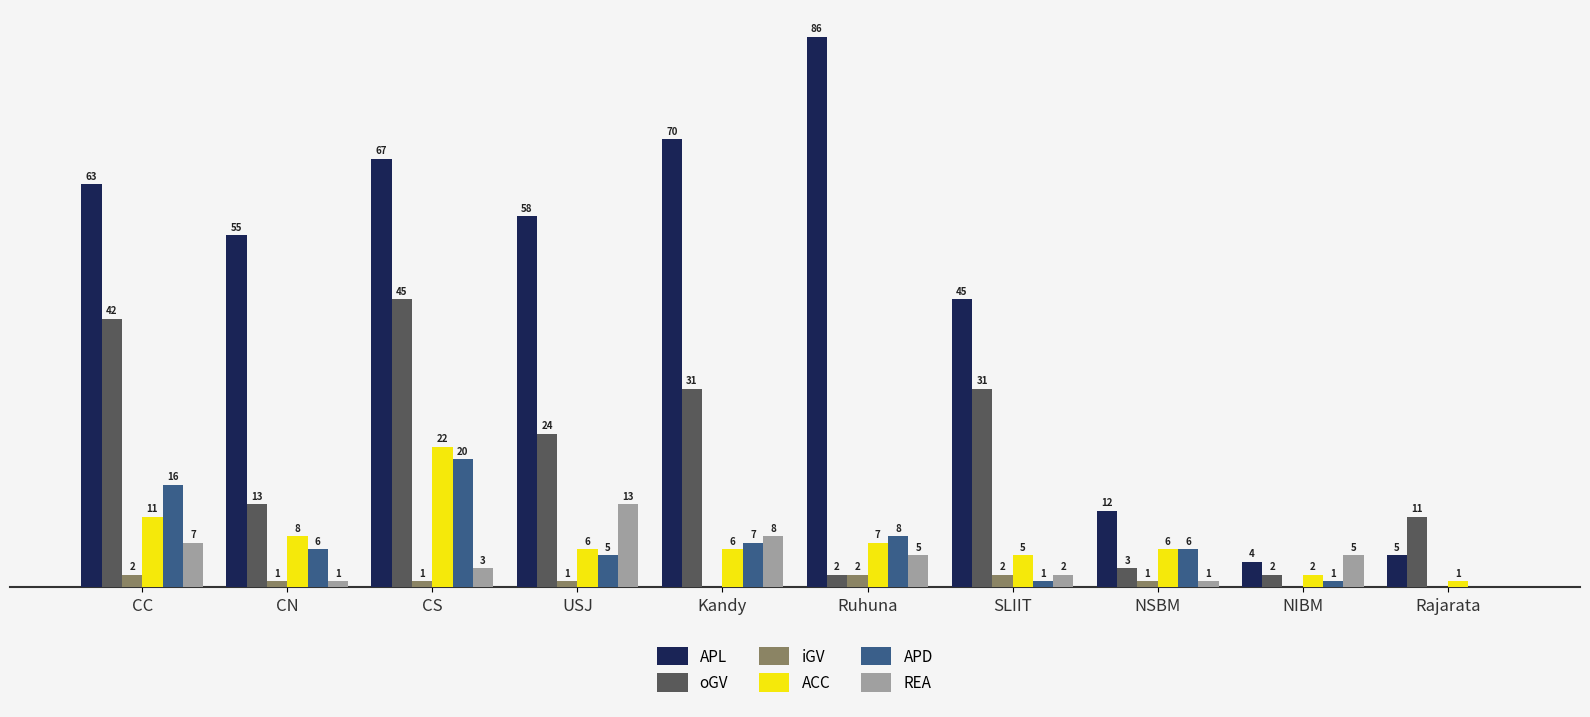

Where is ACC nearest to the value 11?

CC